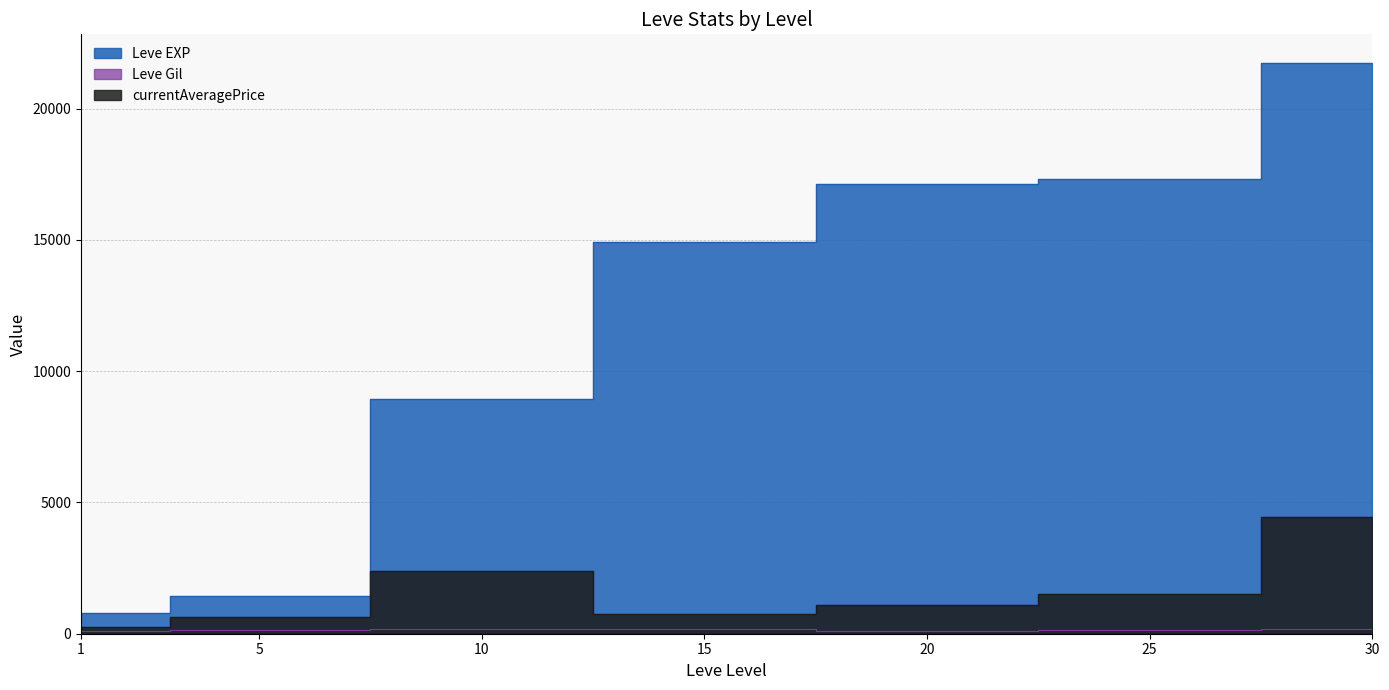

How many values in the currentAveragePrice series exceed 1112?

3